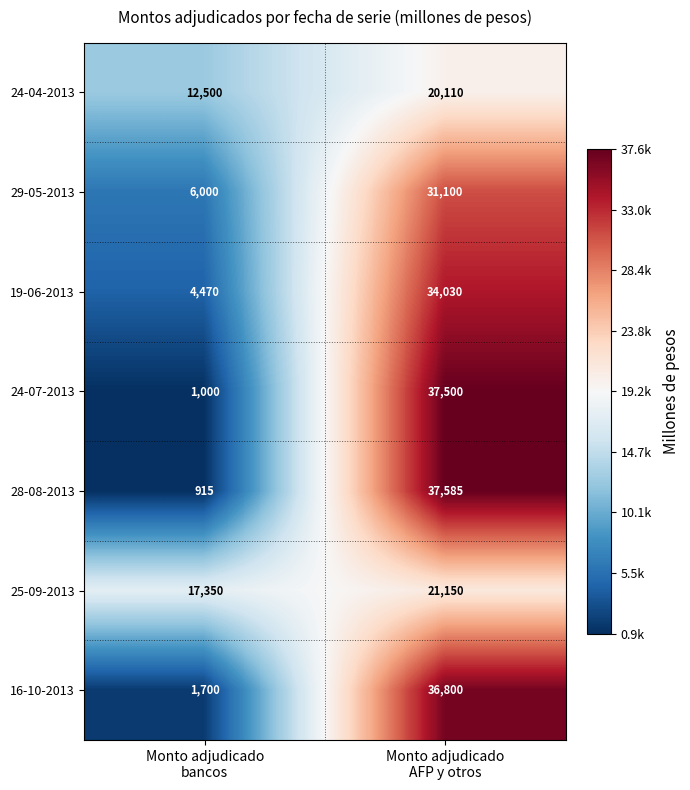

What is the smallest value displayed?

915